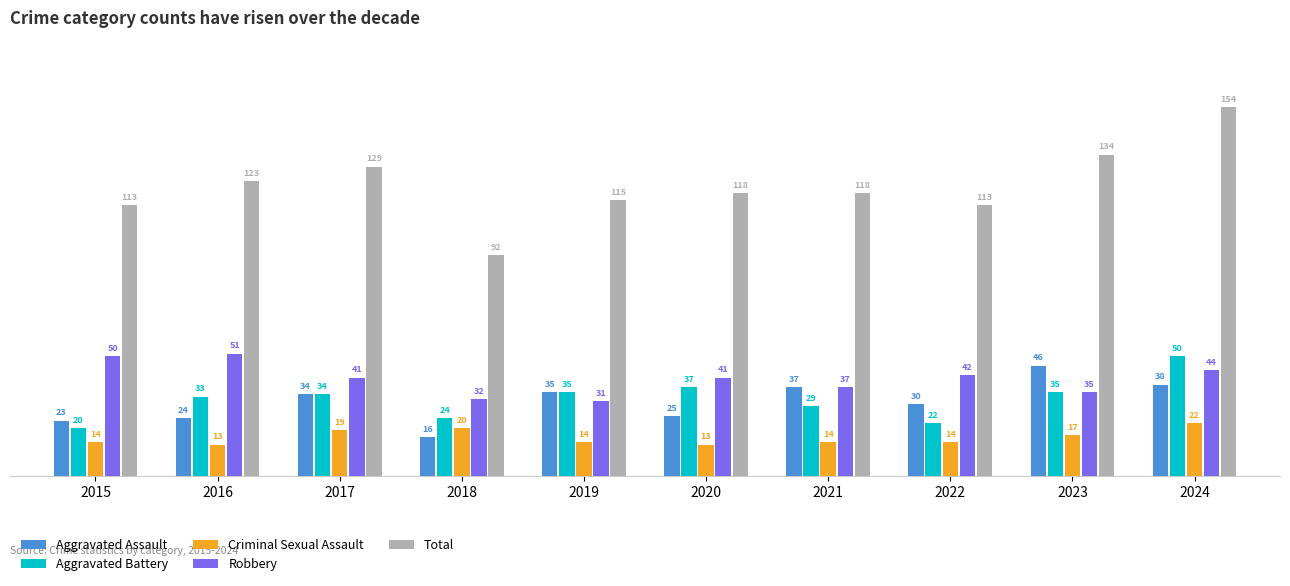

At 2018, list the series in order from largest to smallest.

Total, Robbery, Aggravated Battery, Criminal Sexual Assault, Aggravated Assault